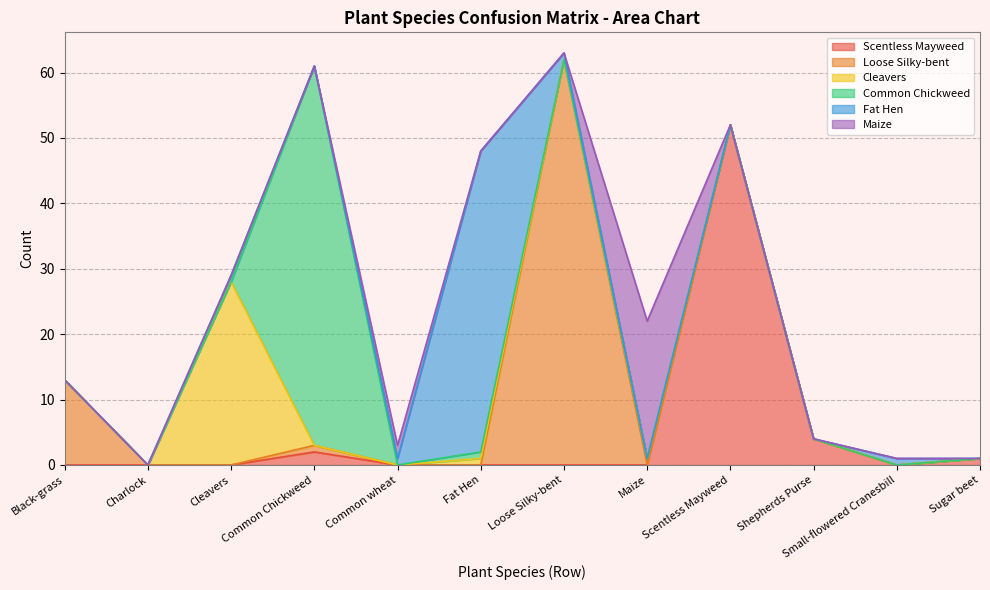

Where is the first local minimum for Fat Hen?

Common Chickweed